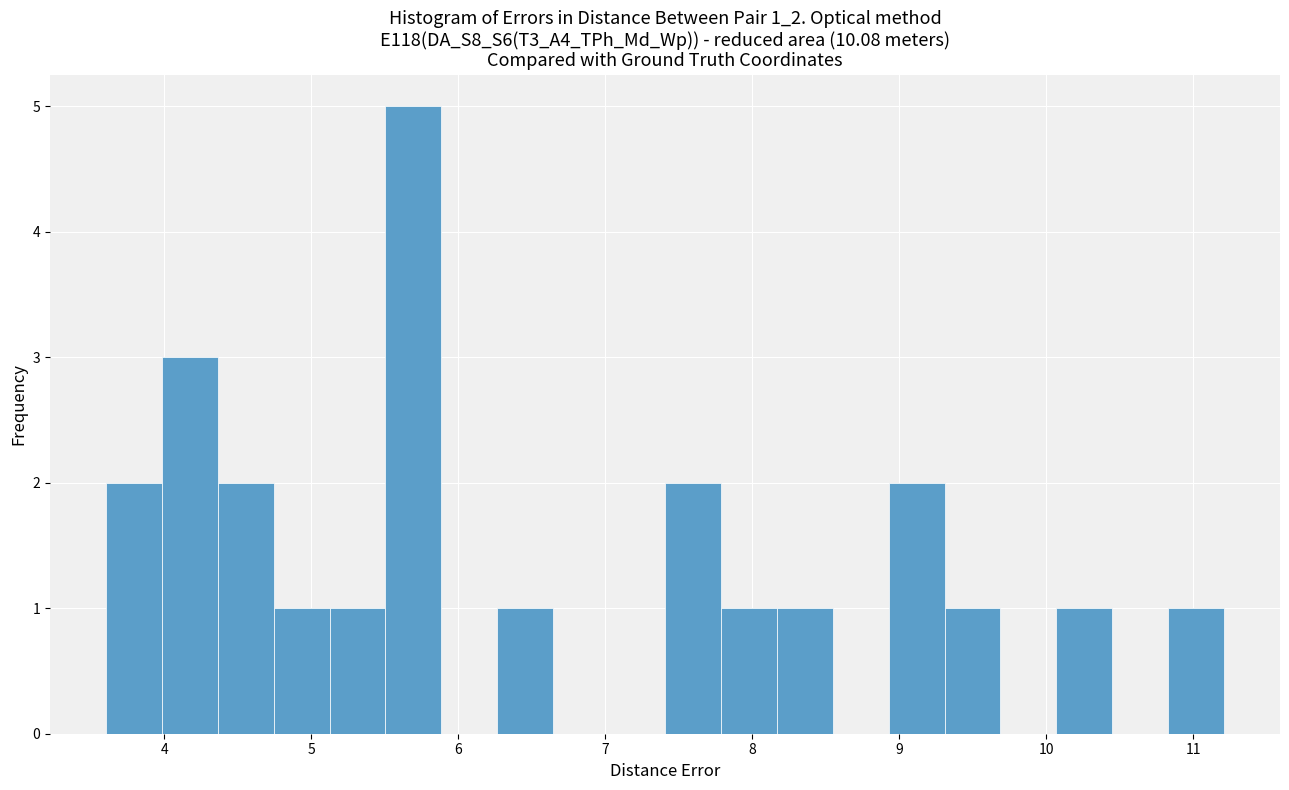

Read against the x-axis, roughly where is the centre of the tallest bar?

5.7